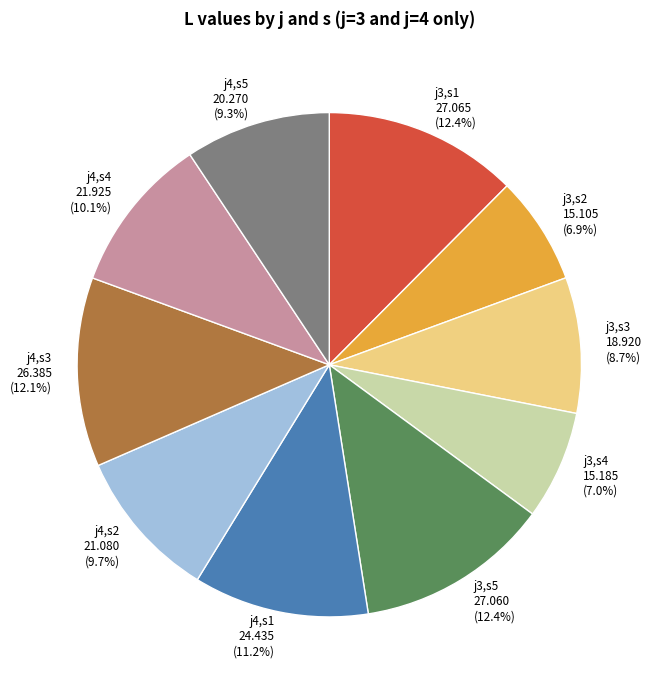

Is there a majority slice in this chart?

No